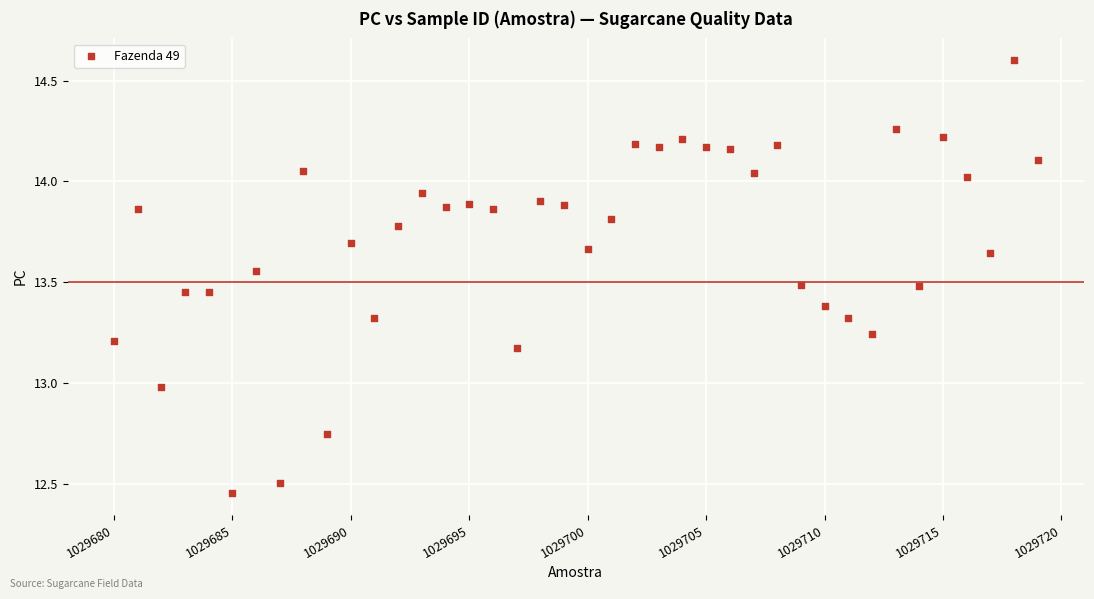

What is the range of Y values (max minus min)?

2.1